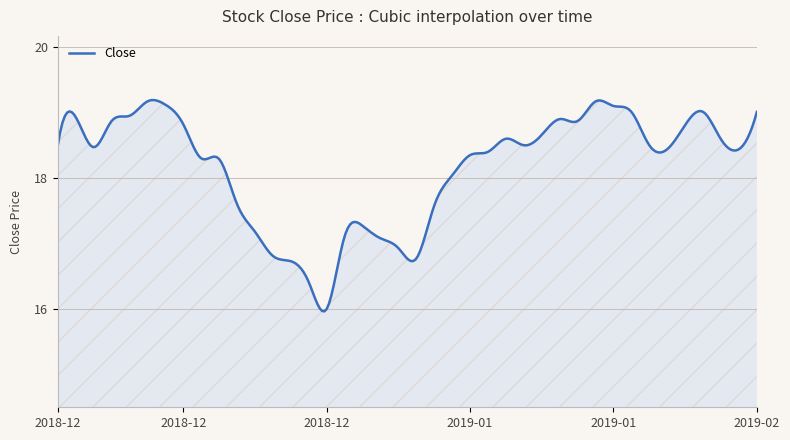

What is the minimum value shown in the chart?

16.0